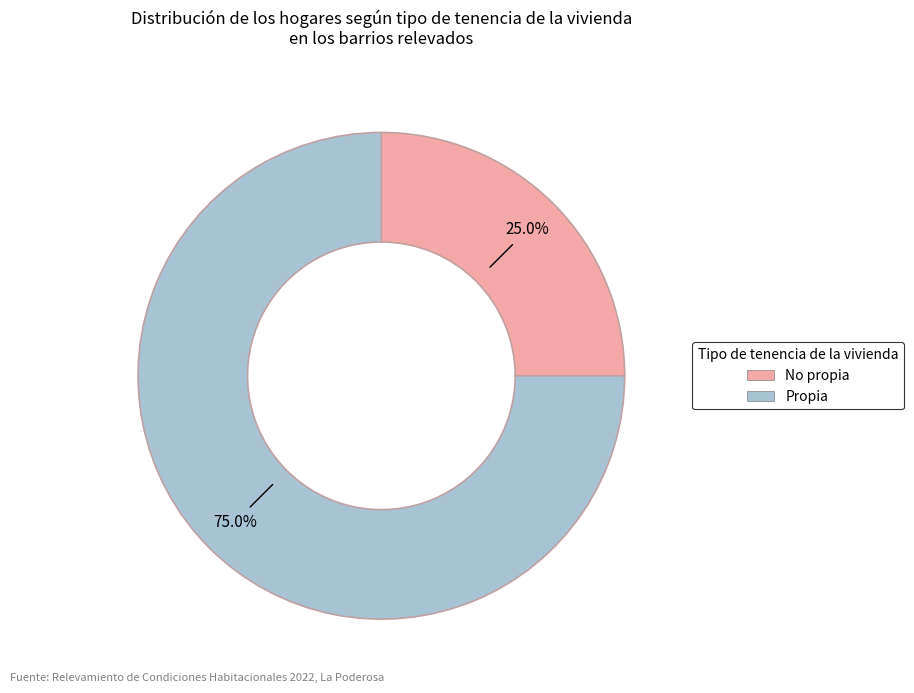

Is there a majority slice in this chart?

Yes